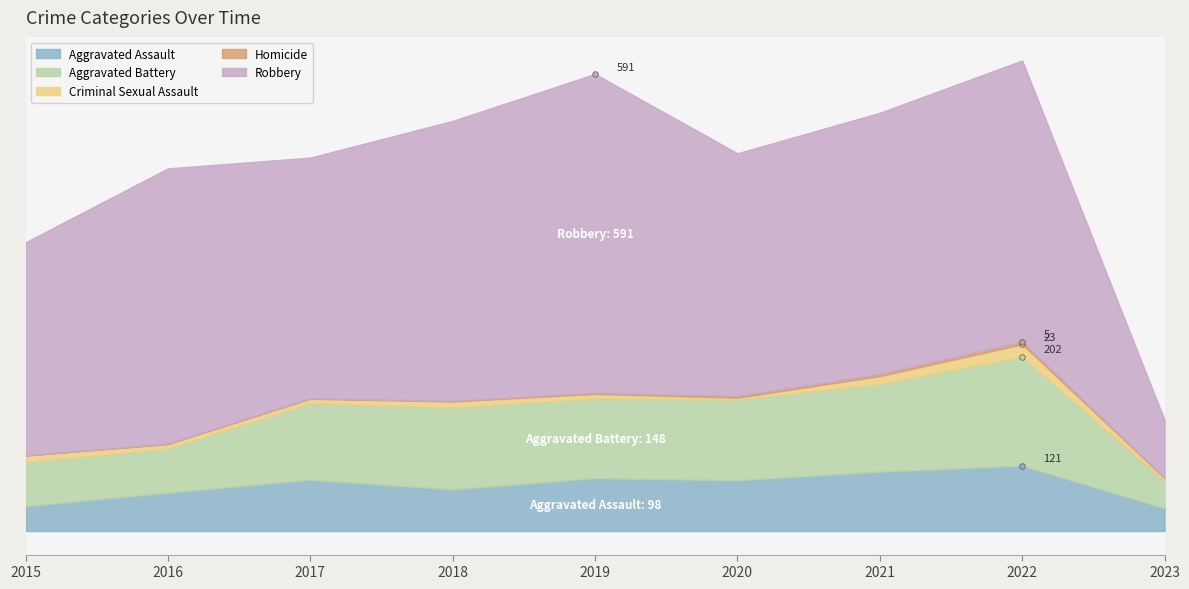

True or false: Criminal Sexual Assault and Aggravated Battery cross at least once.

False